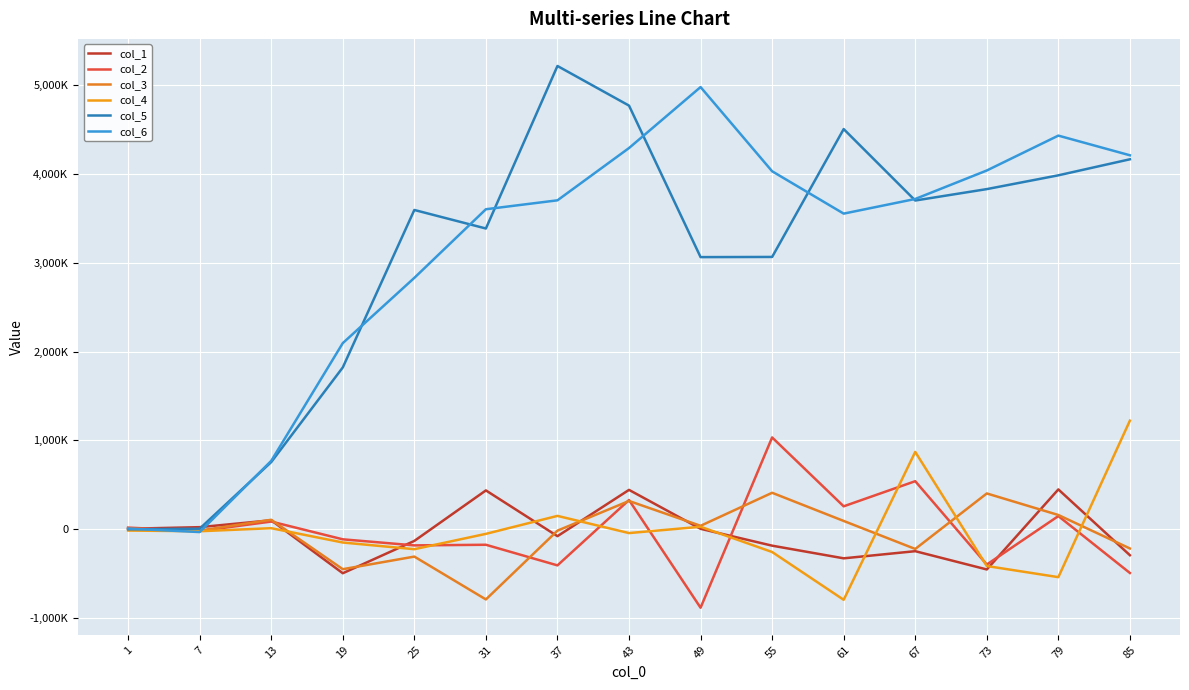

What is the difference between the second highest and minimum values in the col_1 series?

938.9